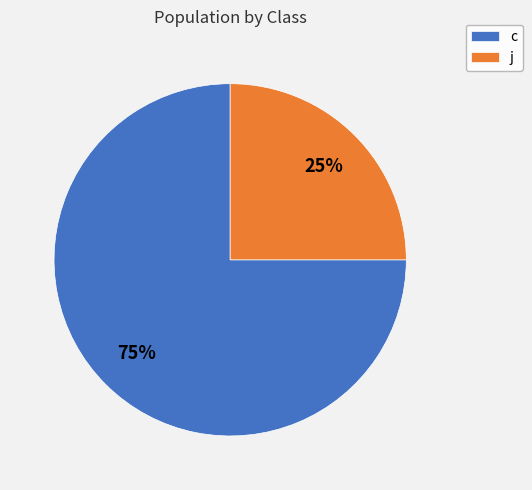

The j slice represents 14% of the pie. True or false?

False